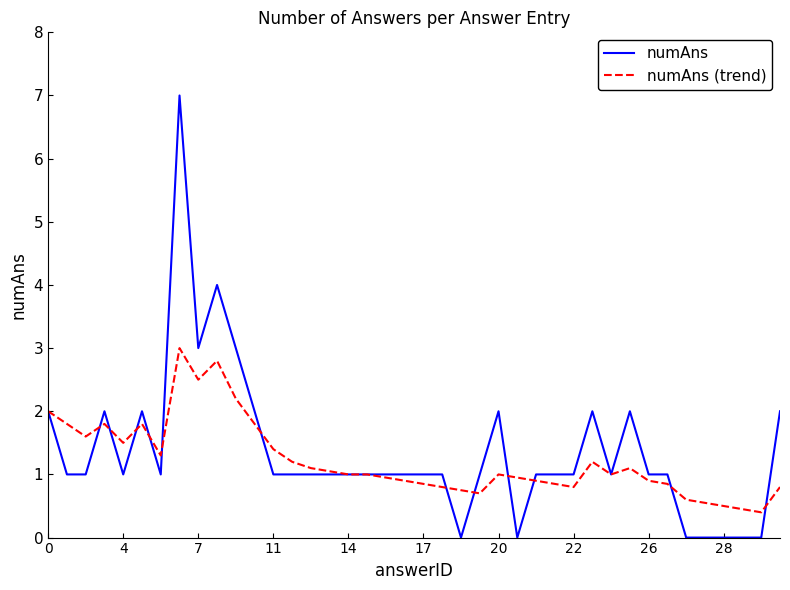

Count the numAns values in the range 1 to 2.

29